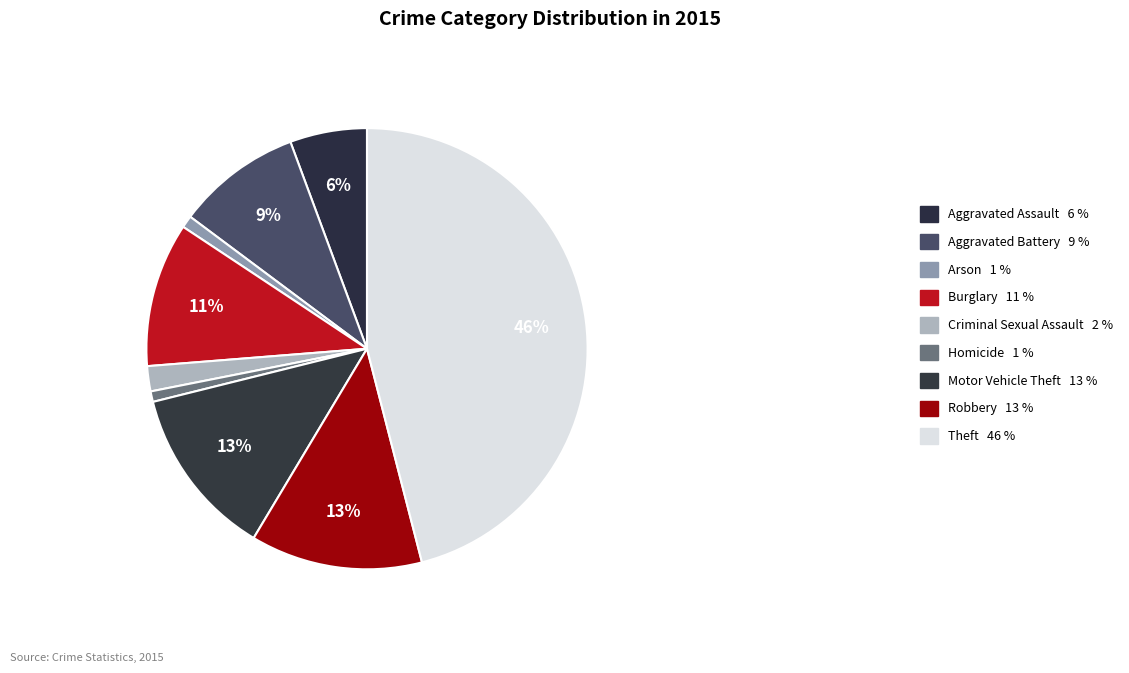

How many slices are in this pie chart?

9